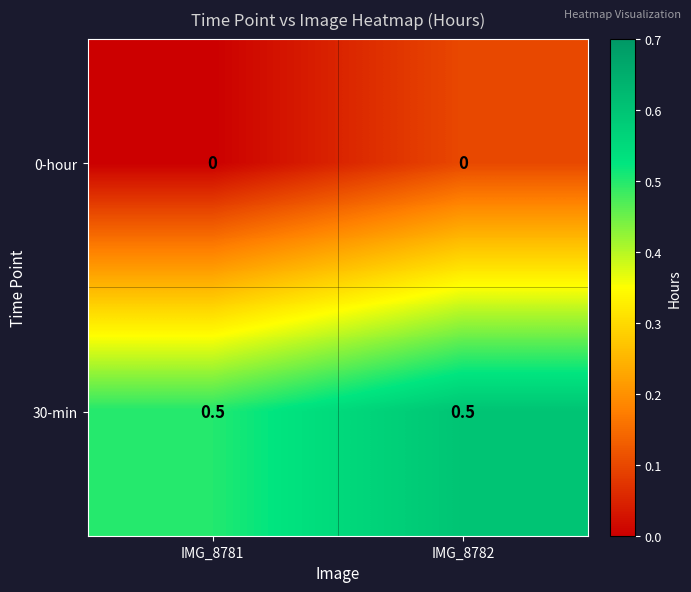

Rank the series at IMG_8782 from highest to lowest value.

30-min, 0-hour